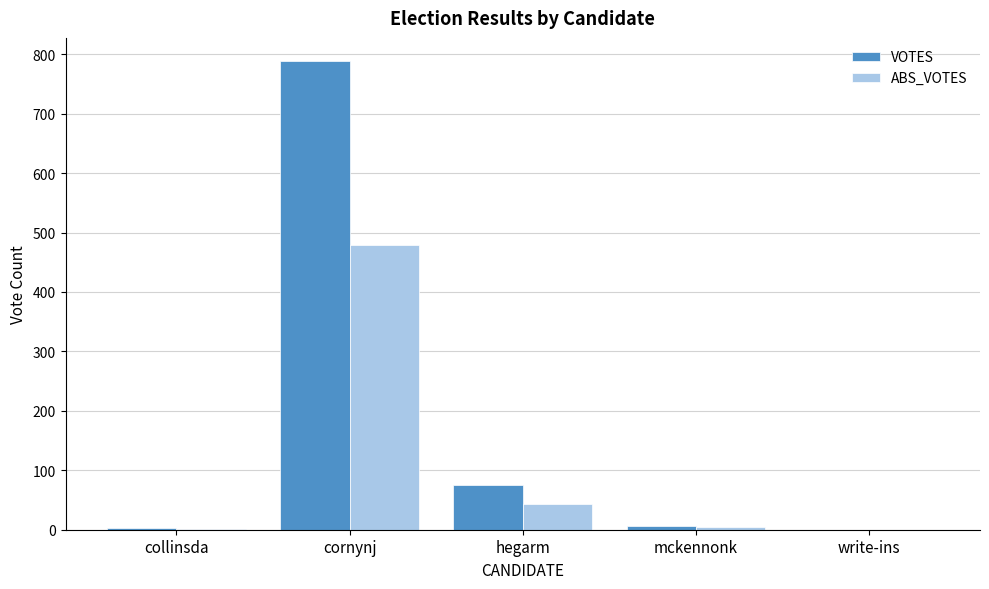

The value of VOTES at hegarm is 136. True or false?

False